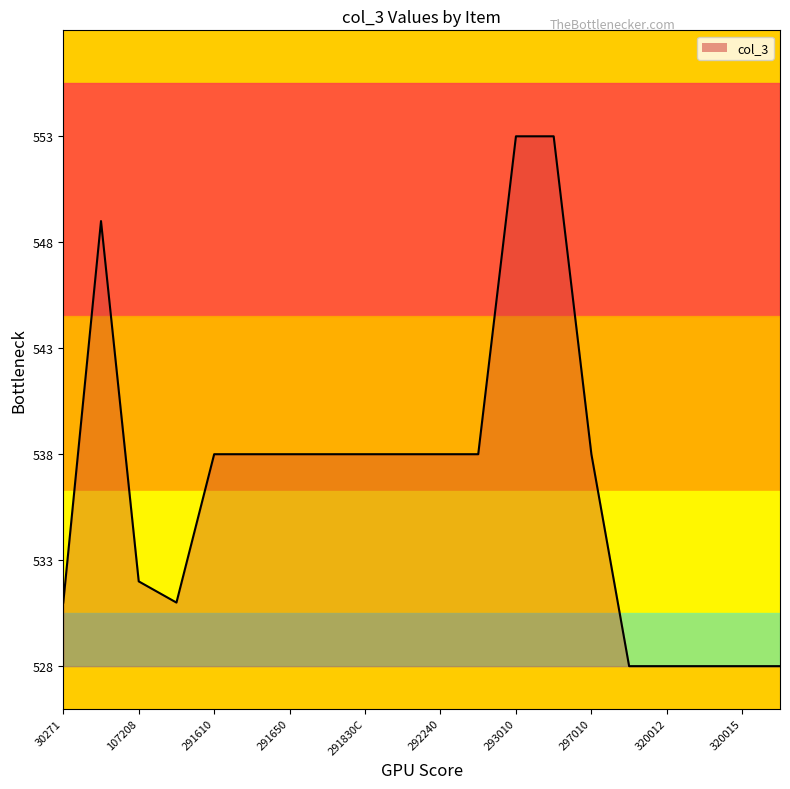

What is the difference between the maximum and minimum values?

25